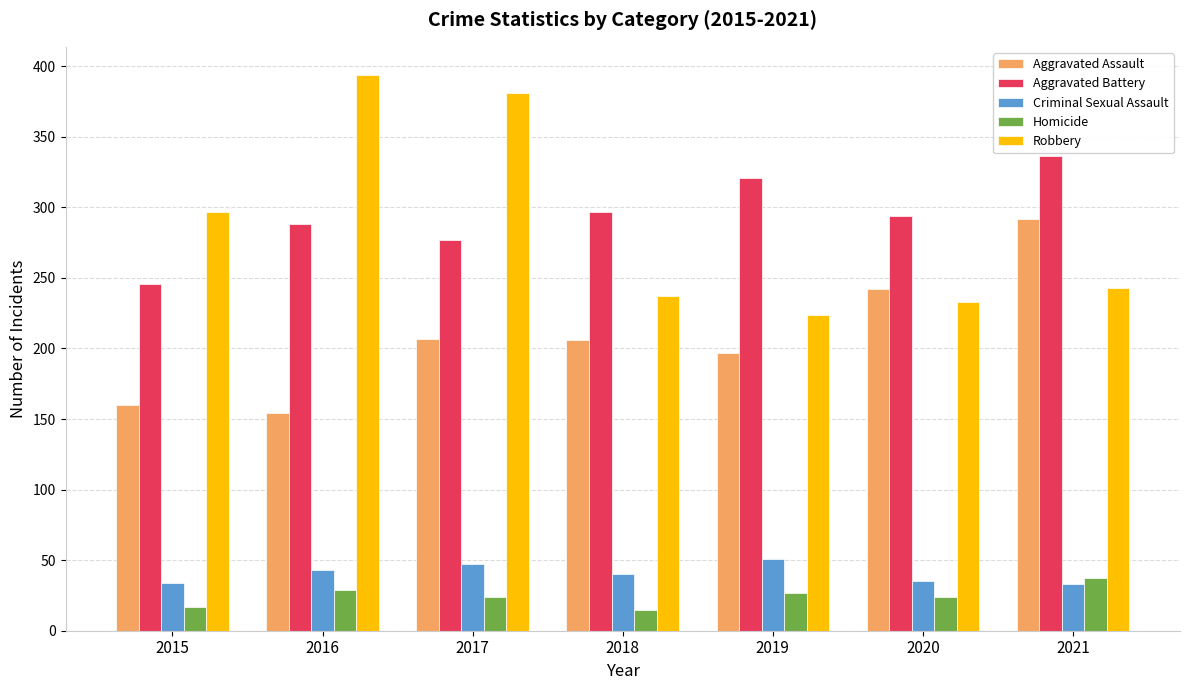

Is the value of Criminal Sexual Assault at 2018 greater than the value of Robbery at 2016?

No